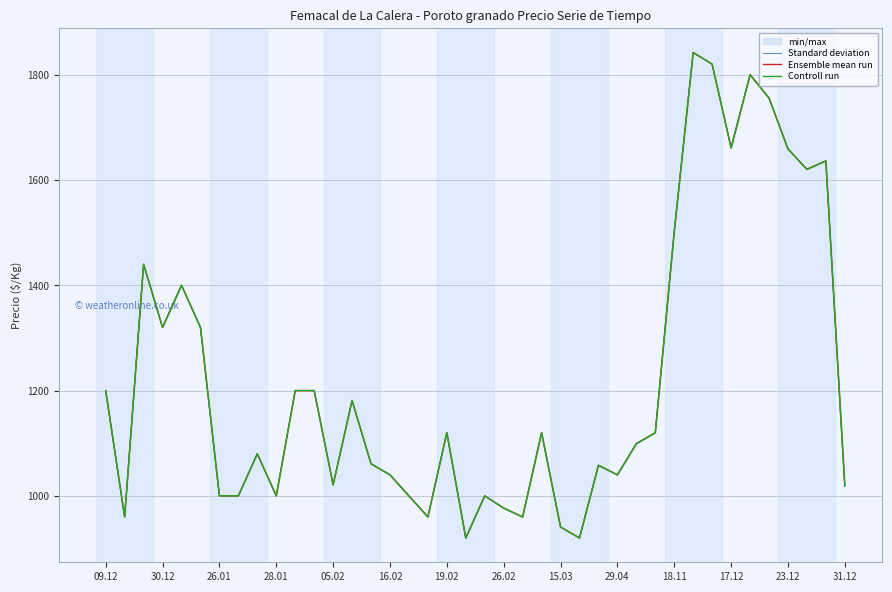

How many lines are shown in the chart?

3